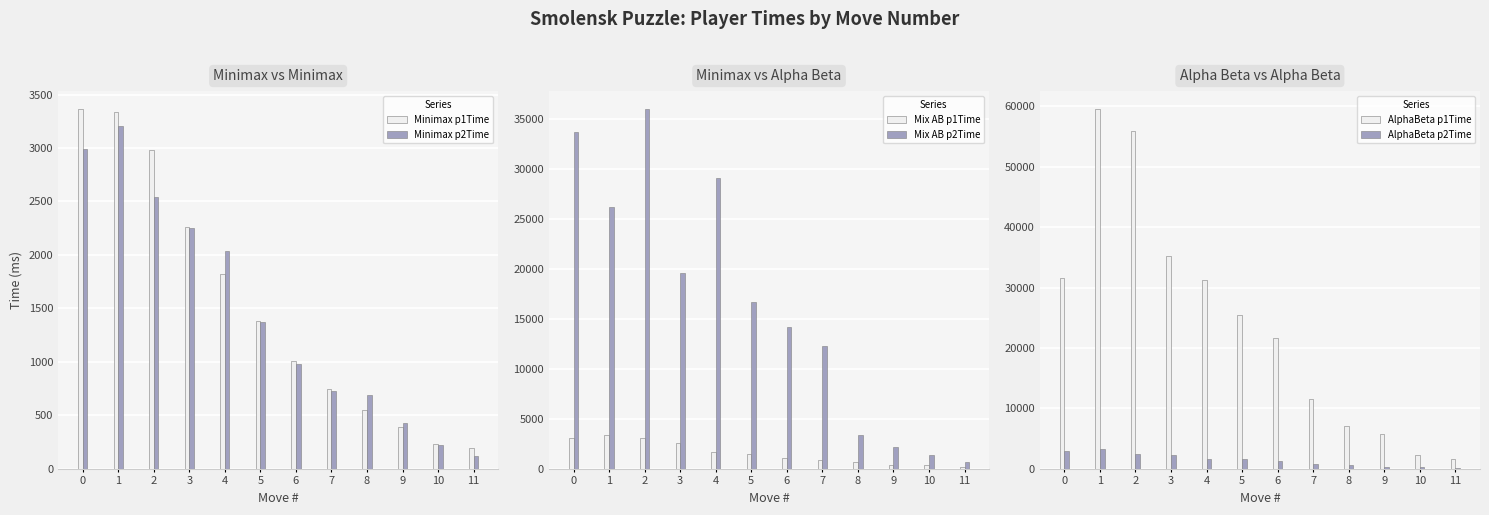

Rank the series at 5 from lowest to highest value.

Minimax p2Time, Minimax p1Time, Mix AB p1Time, AlphaBeta p2Time, Mix AB p2Time, AlphaBeta p1Time